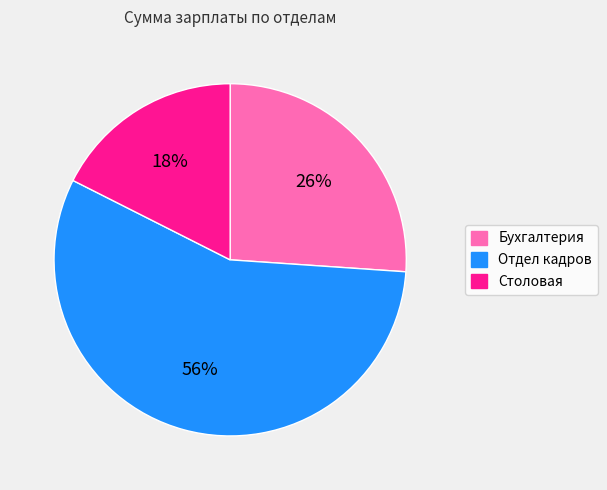

The Отдел кадров slice represents 56% of the pie. True or false?

True